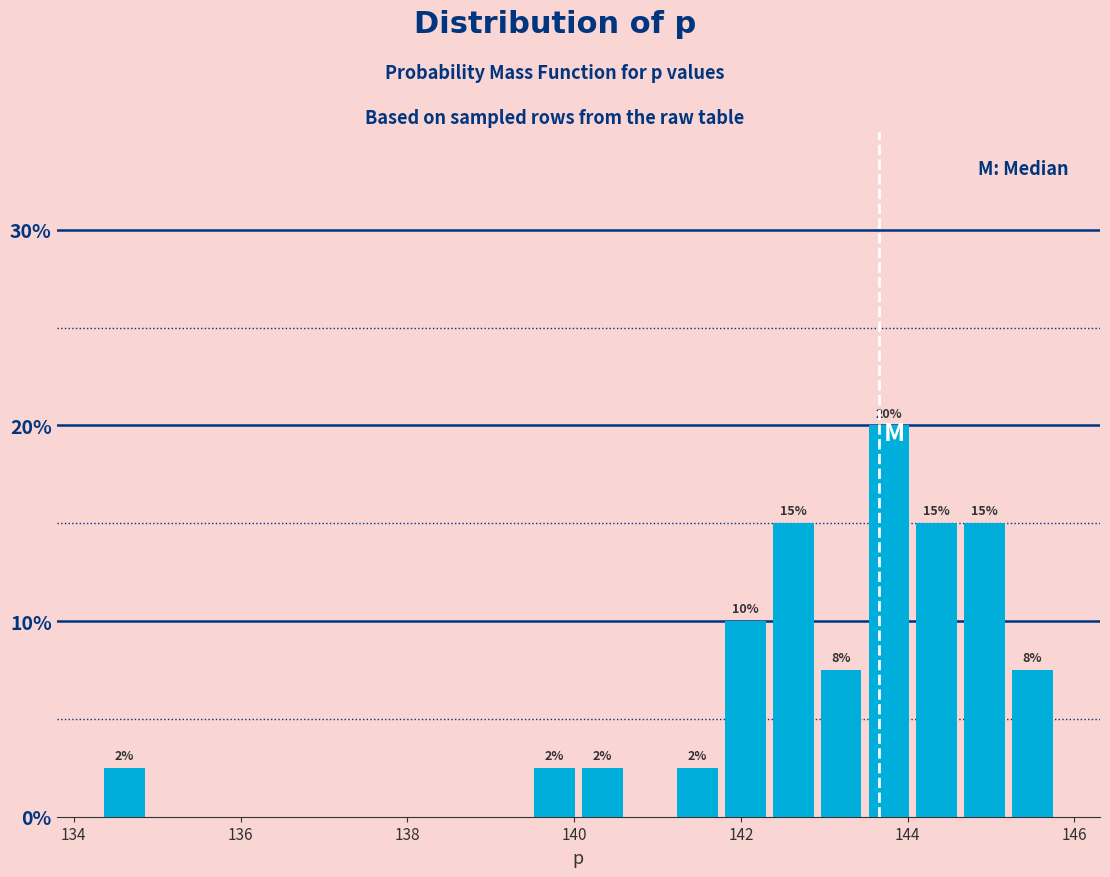

Read against the x-axis, roughly where is the centre of the tallest bar?

143.8